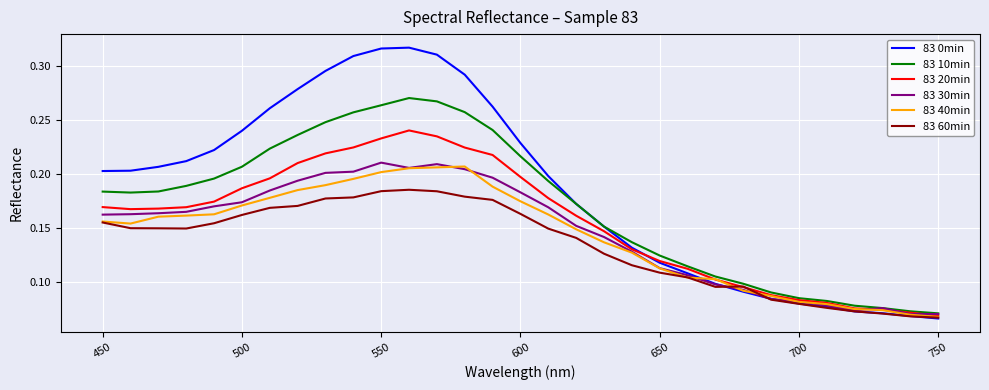

Count the number of categories in the chart.

31